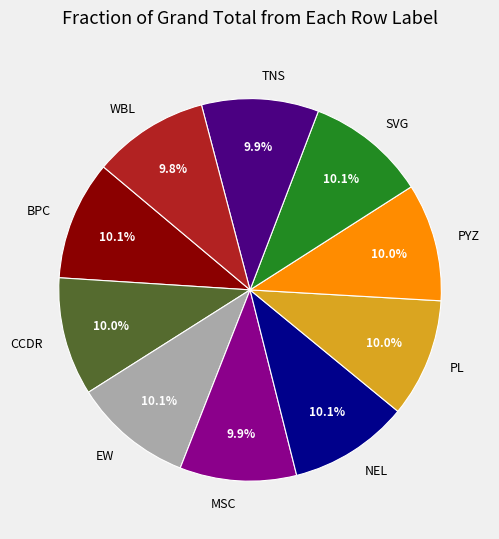

How many slices are in this pie chart?

10